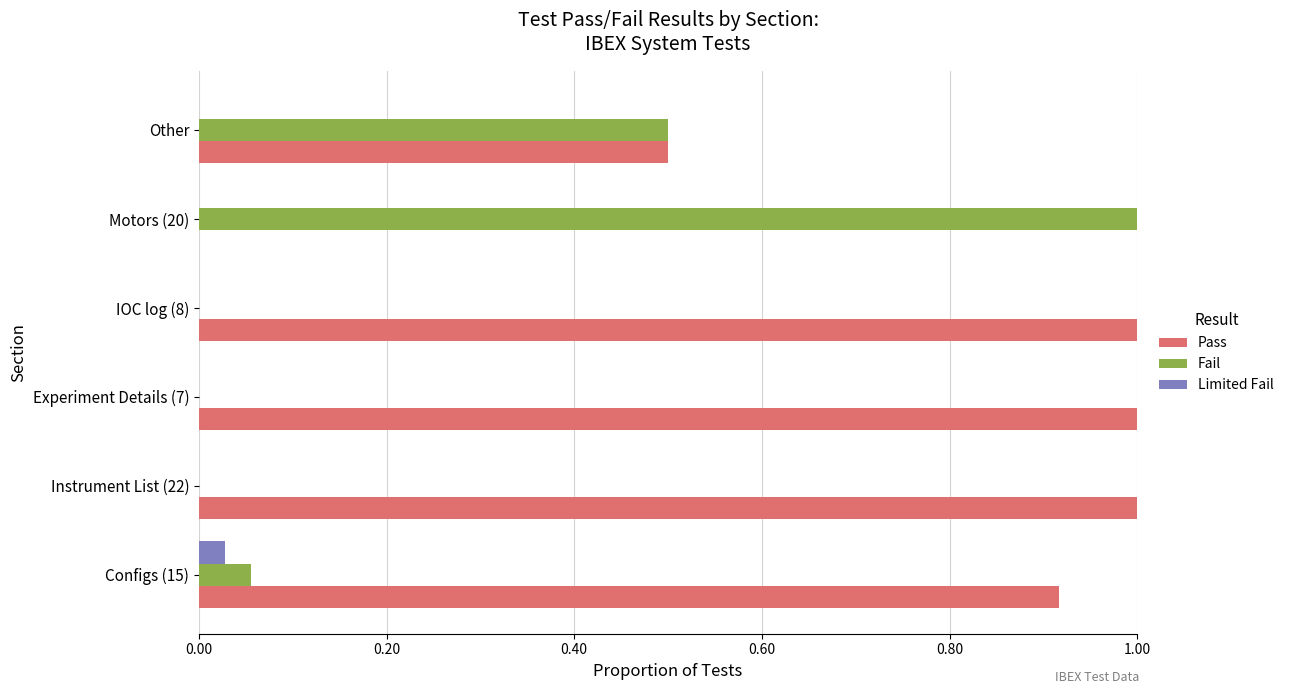

What is the maximum value shown in the chart?

1.0